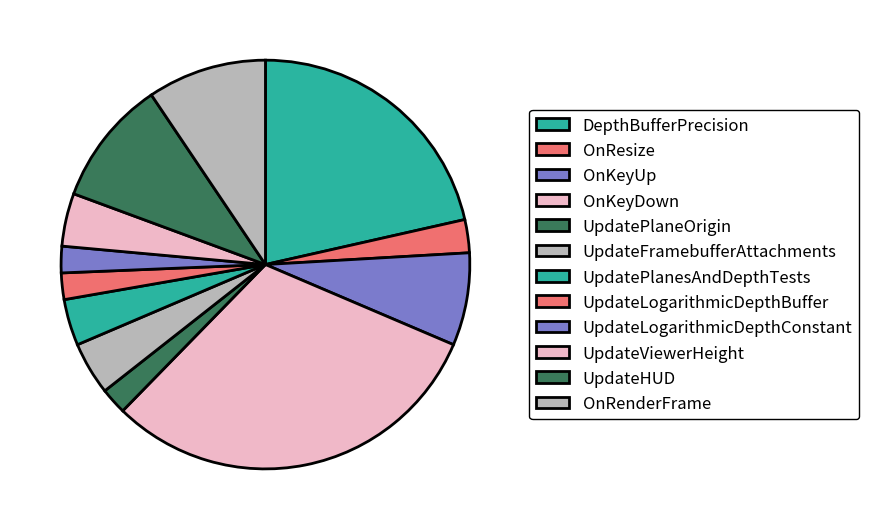

Which slice is the largest?

OnKeyDown